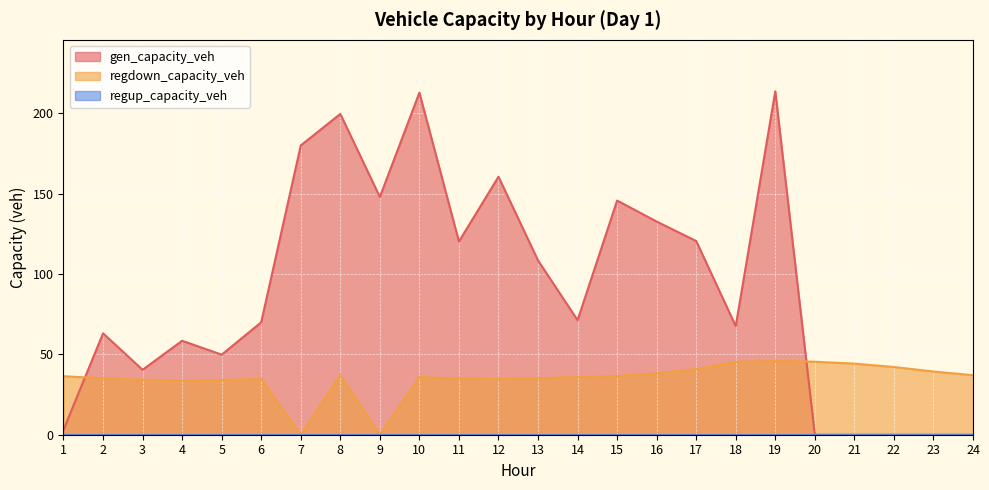

Is it true that gen_capacity_veh equals 17.1 at 2?

False